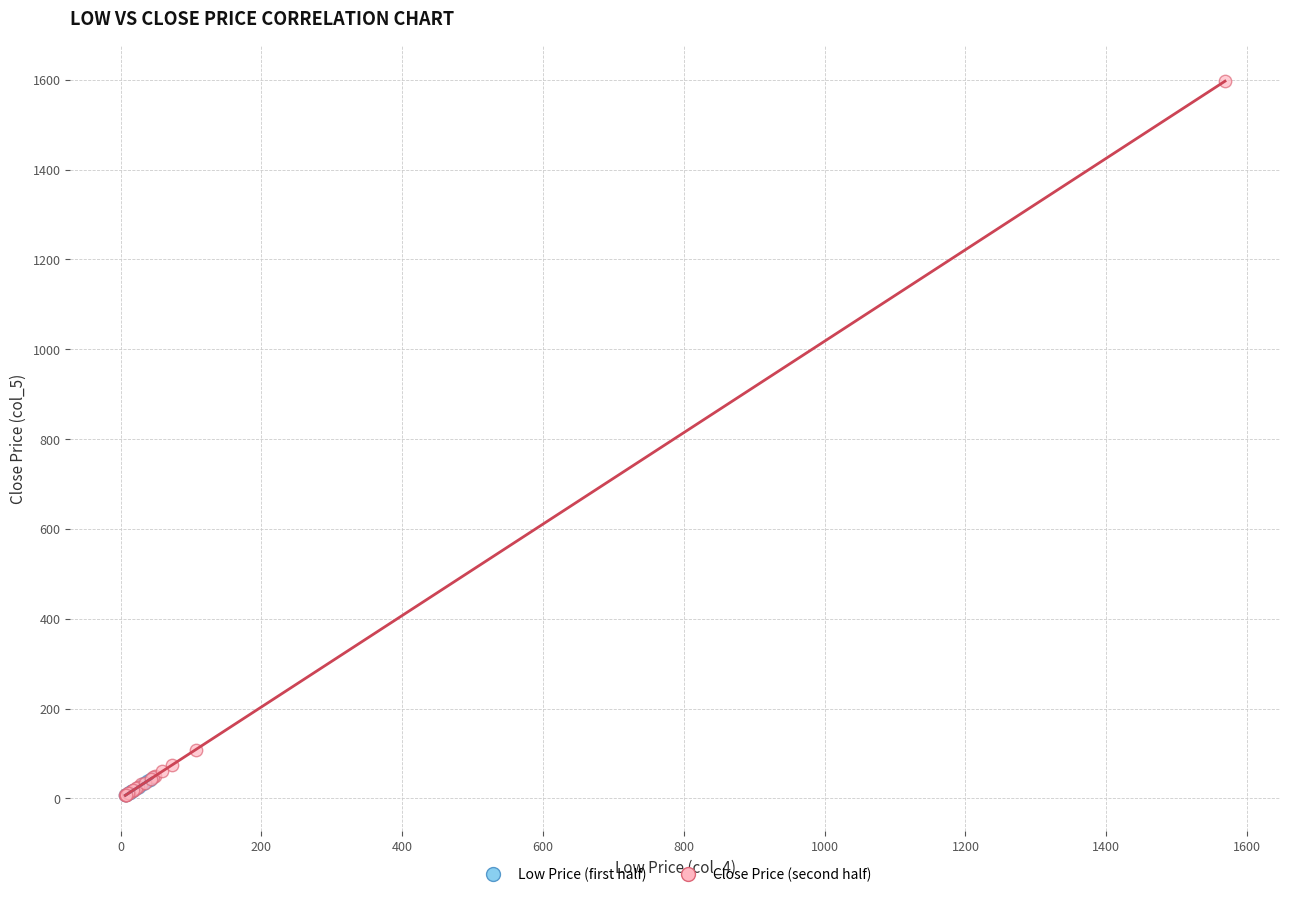

Which series has the largest Y range (max minus min)?

Close Price (second half)